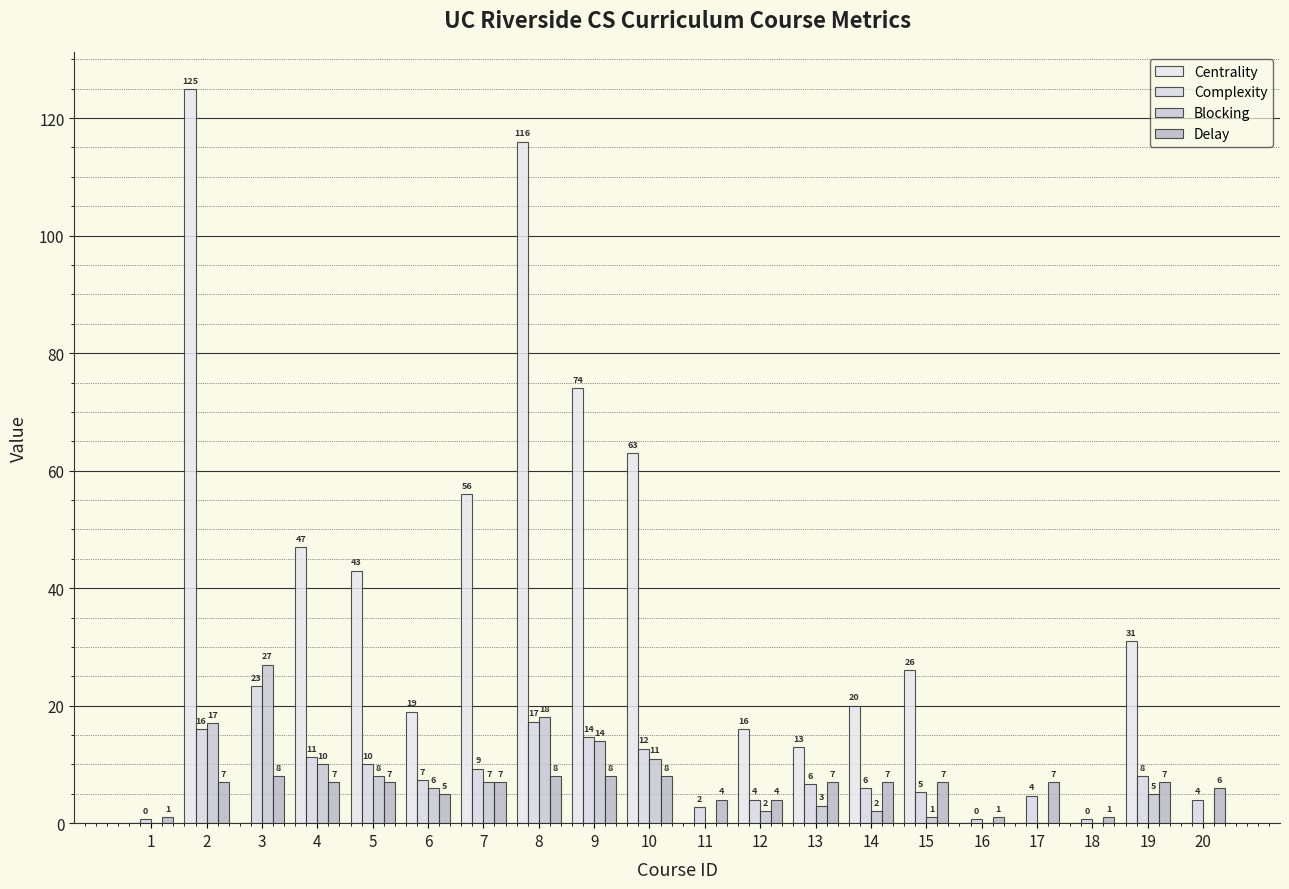

At which category is the sum across all series the highest?

2